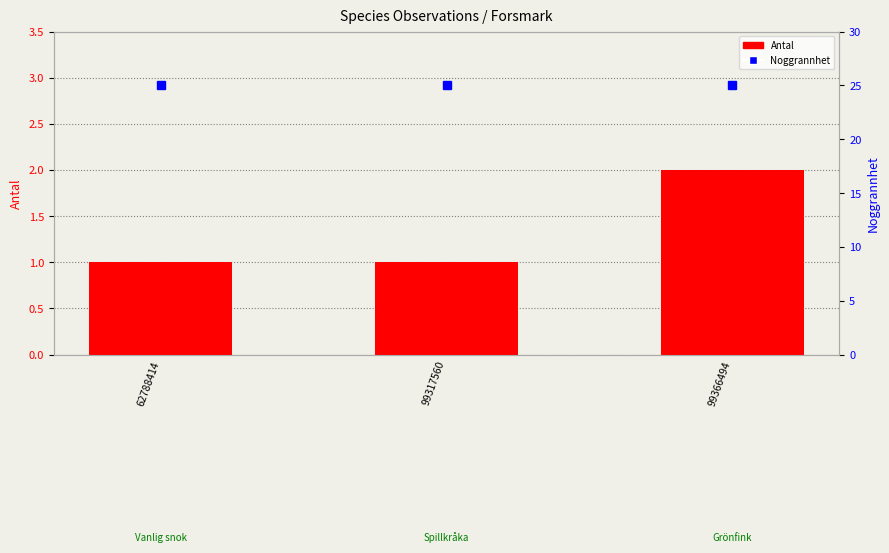

What is the value of the Noggrannhet bar at the 3rd from the left?

25